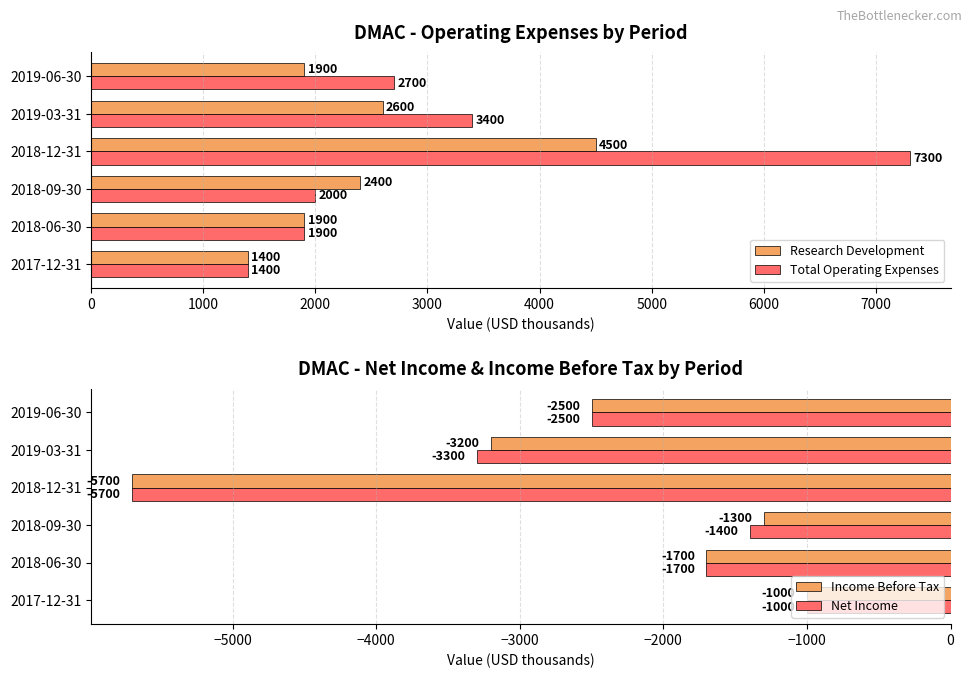

Which has a higher value, 0 or 5000?

5000